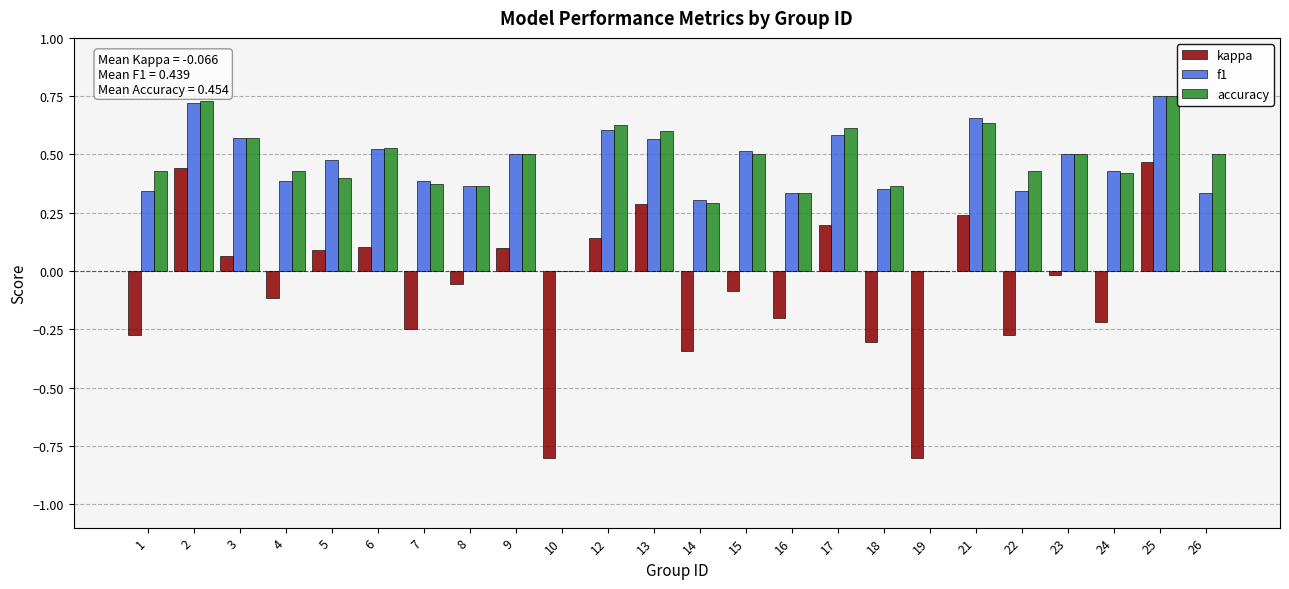

The value of f1 at 10 is 0.4. True or false?

False